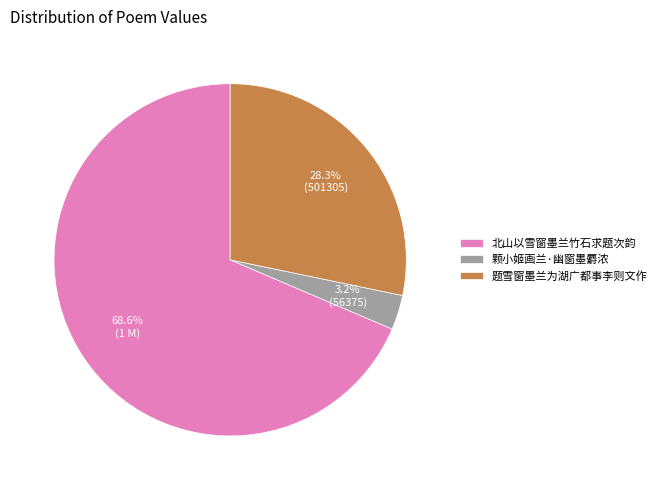

Rank the categories by value from lowest to highest.

颗小姬画兰·幽窗墨麝浓, 题雪窗墨兰为湖广都事李则文作, 北山以雪窗墨兰竹石求题次韵